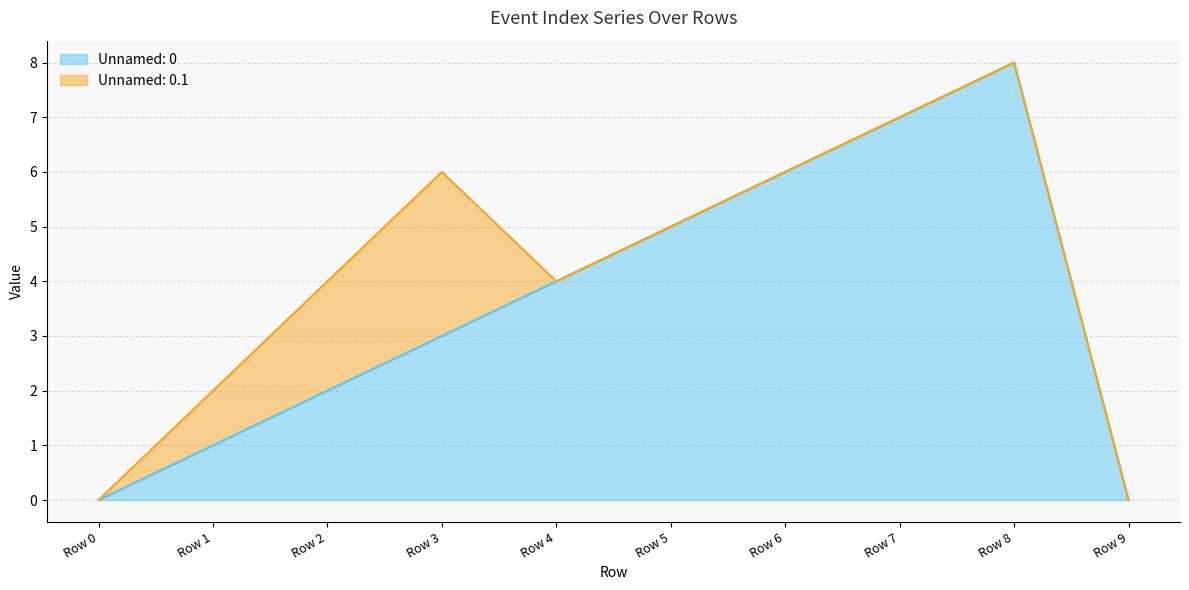

Read the value at Row 4.

4